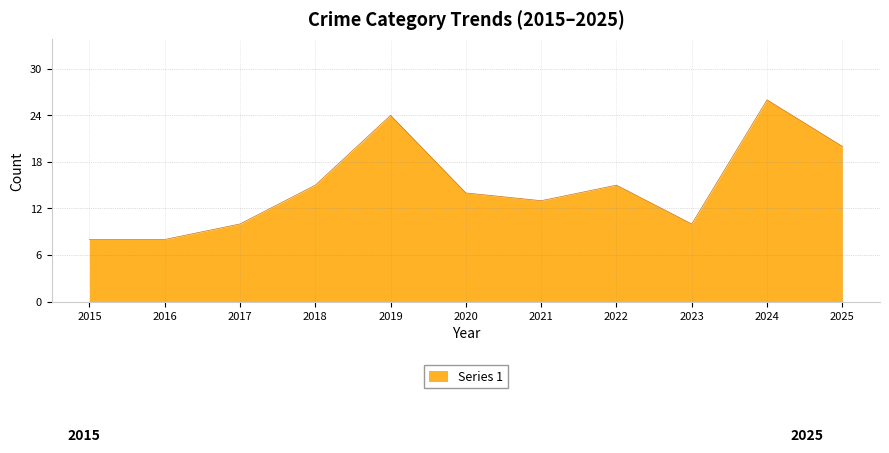

How many lines are shown in the chart?

1